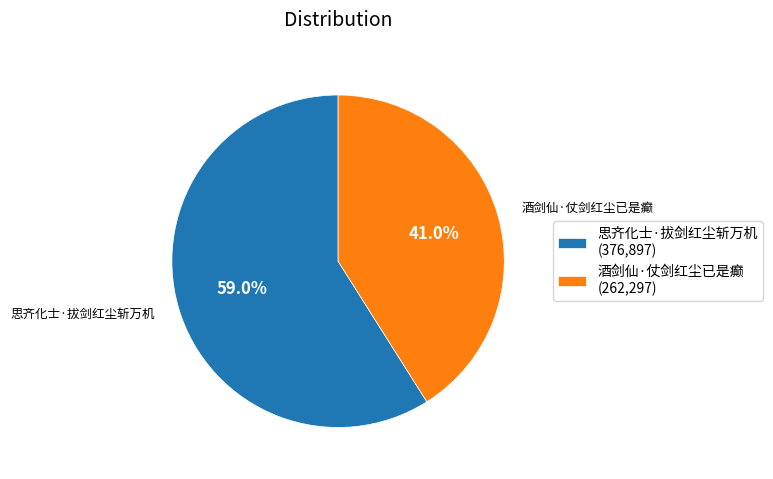

How many slices are in this pie chart?

2